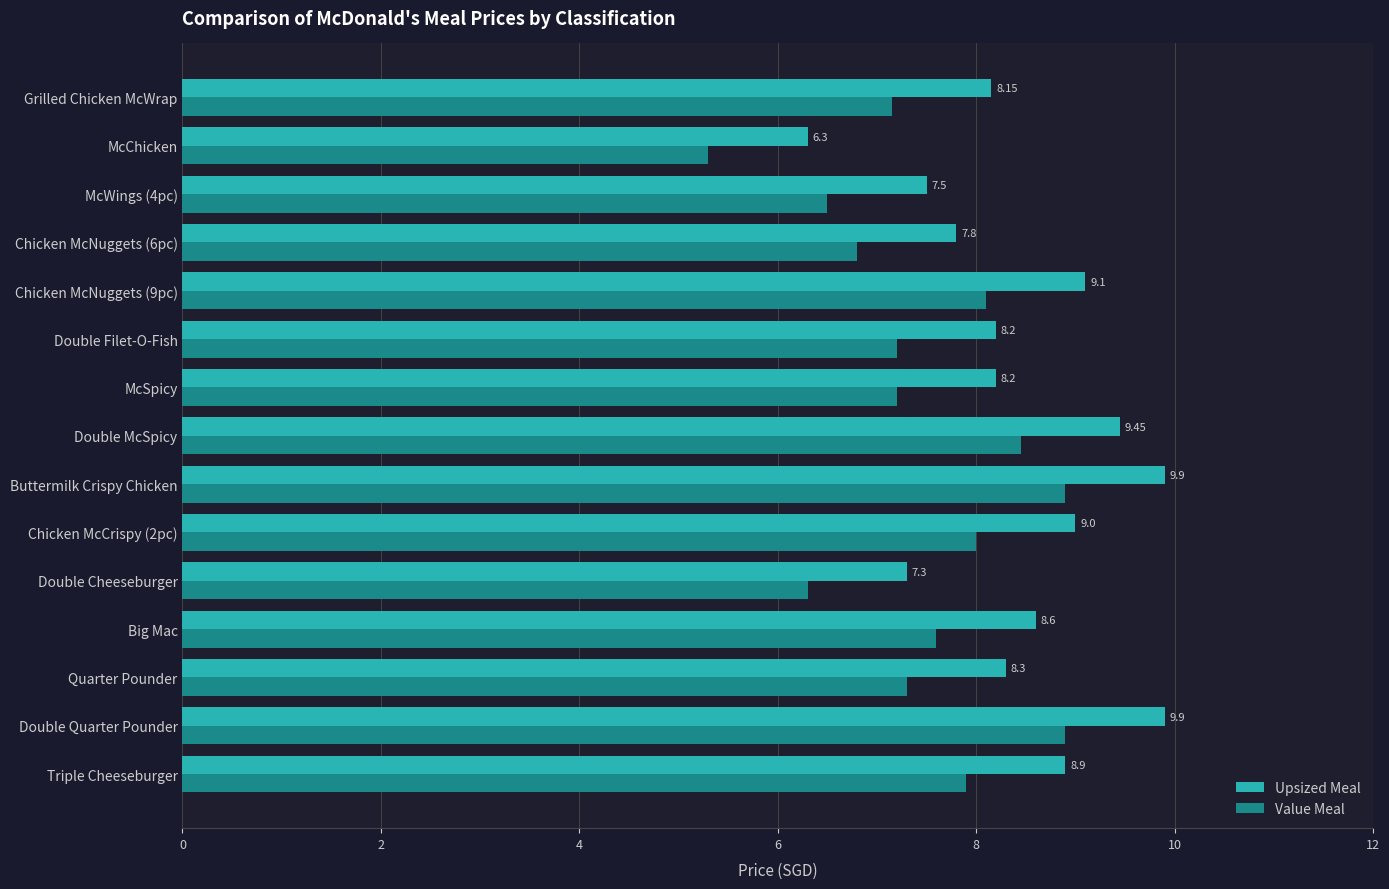

List the series in order of their peak value, highest first.

Upsized Meal, Value Meal